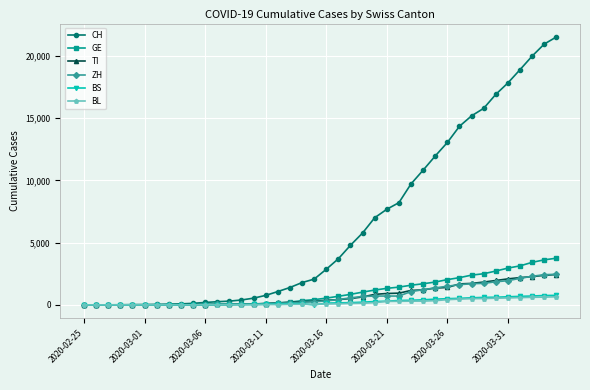

How many lines are shown in the chart?

6